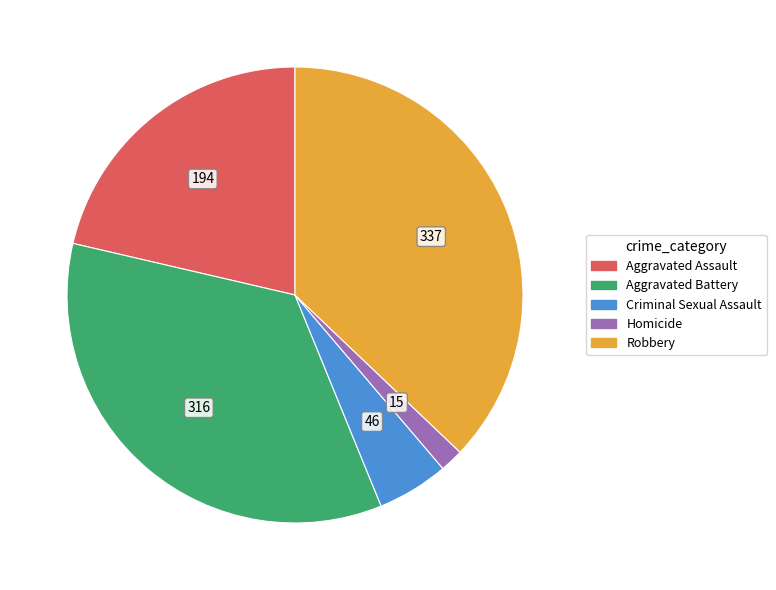

How many segments does this pie chart have?

5